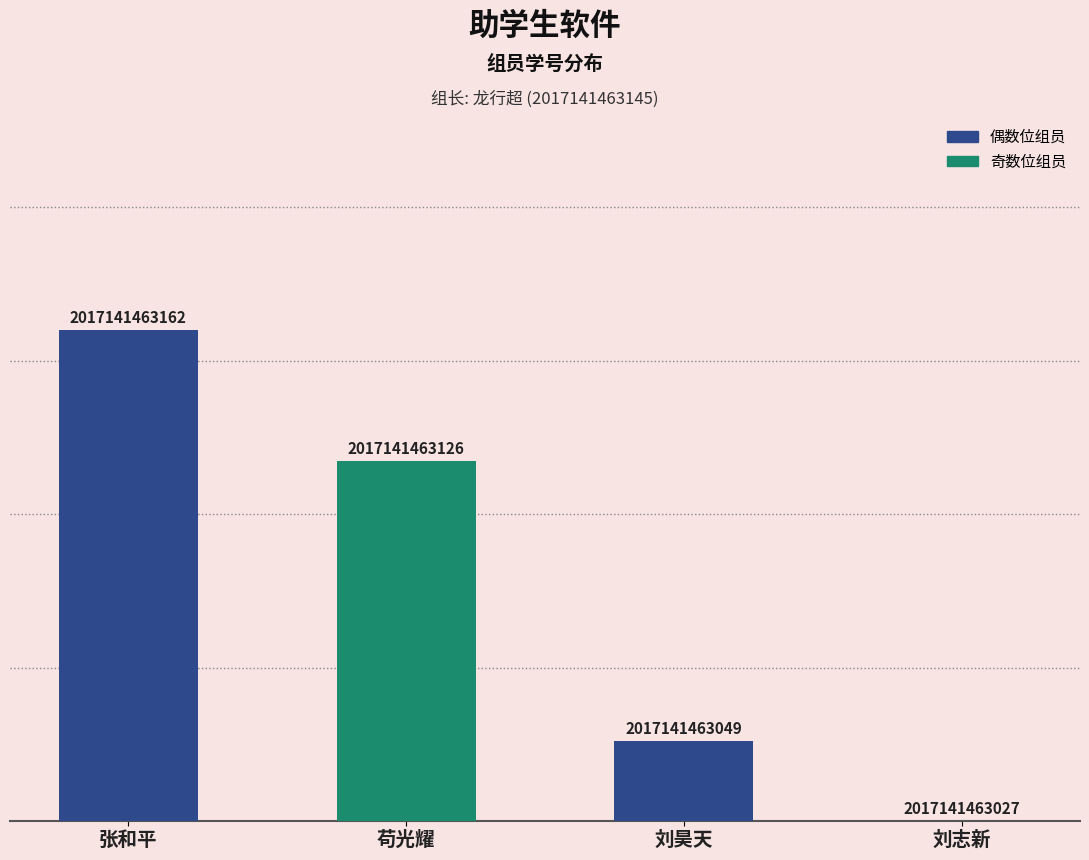

How many series are shown in this chart?

1